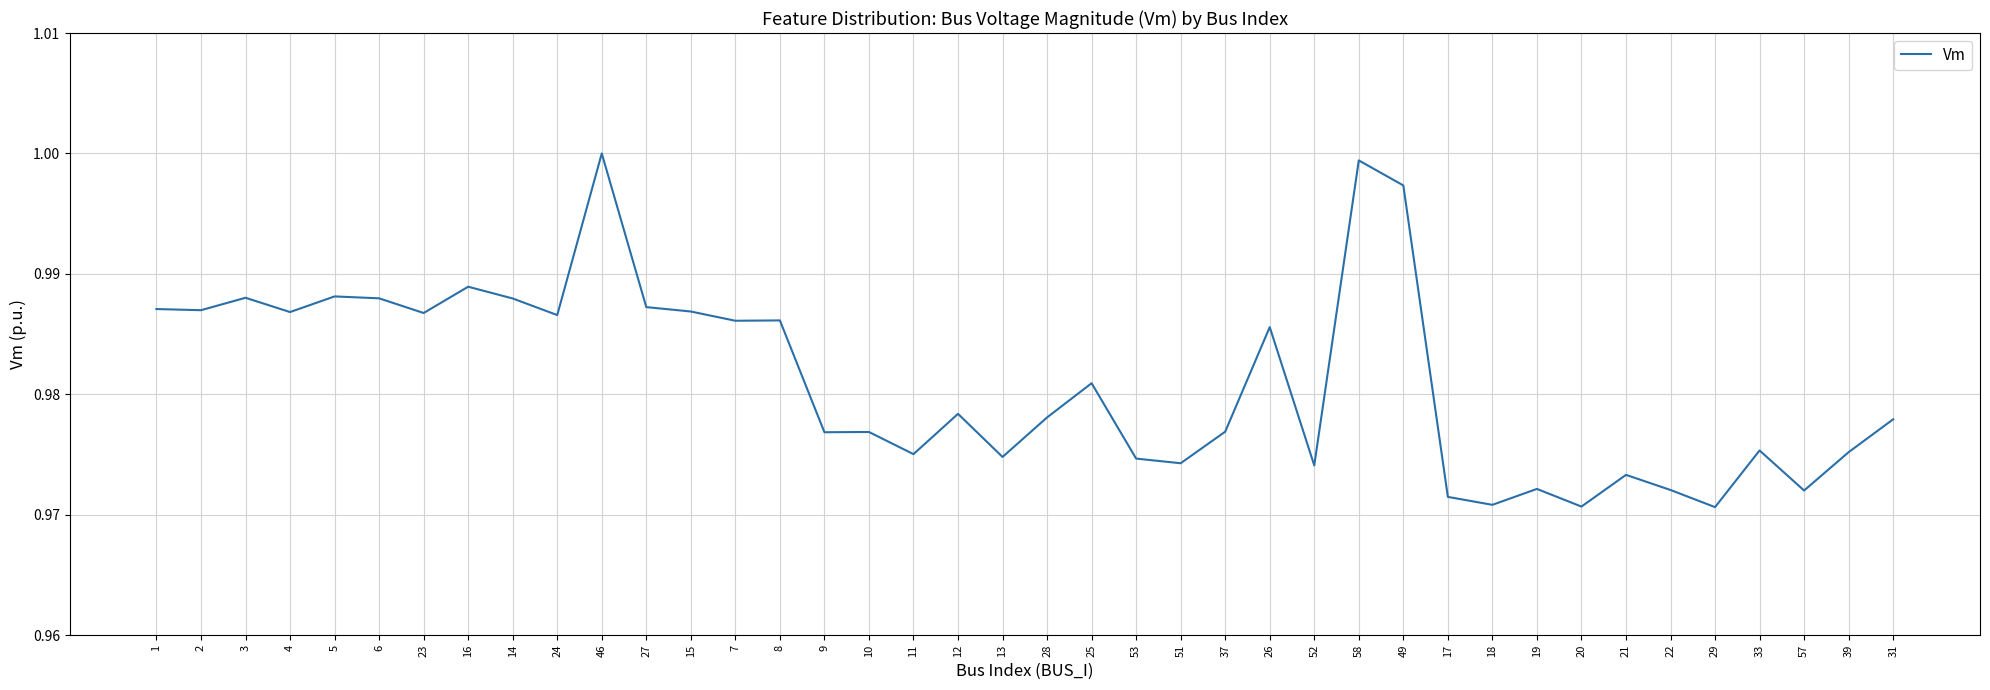

What position from the left is 8?

15